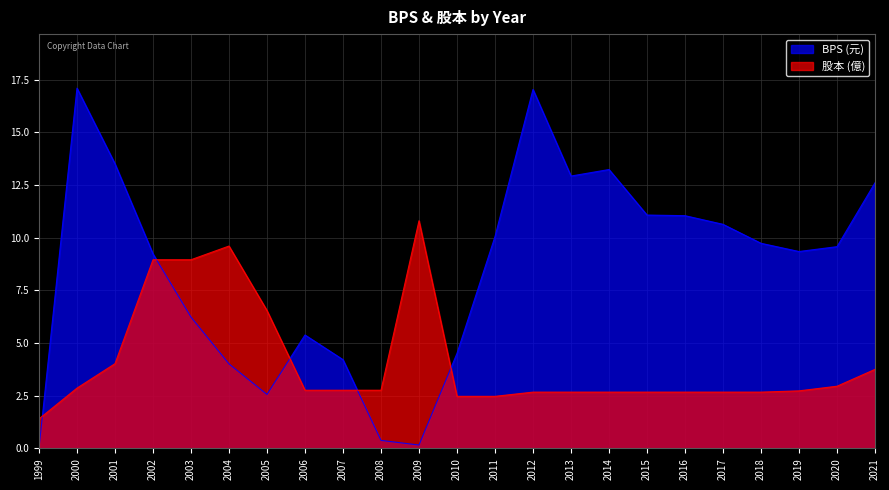

How many lines are shown in the chart?

2